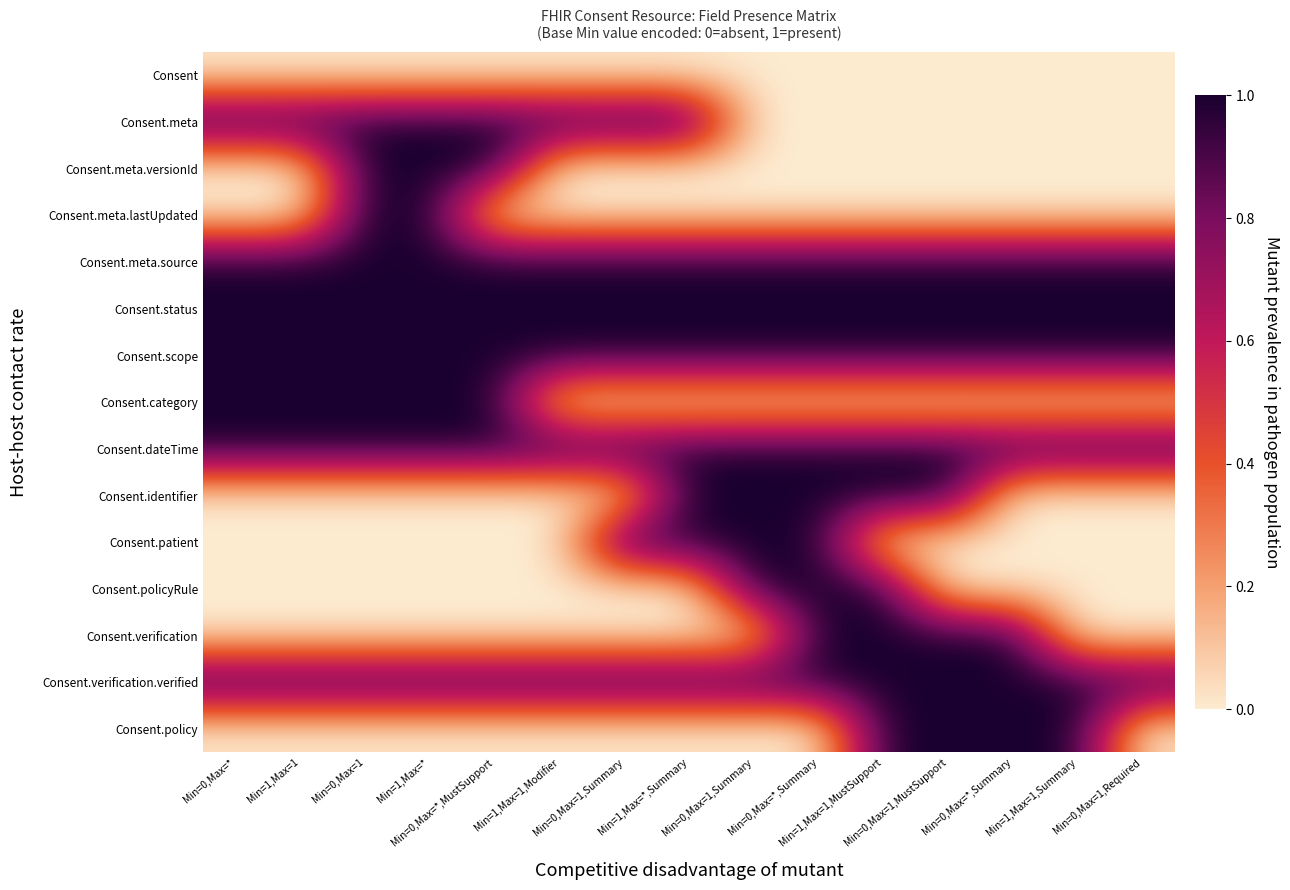

Rank the series at Min=0,Max=1,MustSupport from highest to lowest value.

Consent.meta.source, Consent.status, Consent.scope, Consent.dateTime, Consent.identifier, Consent.verification, Consent.verification.verified, Consent.policy, Consent, Consent.meta, Consent.meta.versionId, Consent.meta.lastUpdated, Consent.category, Consent.patient, Consent.policyRule